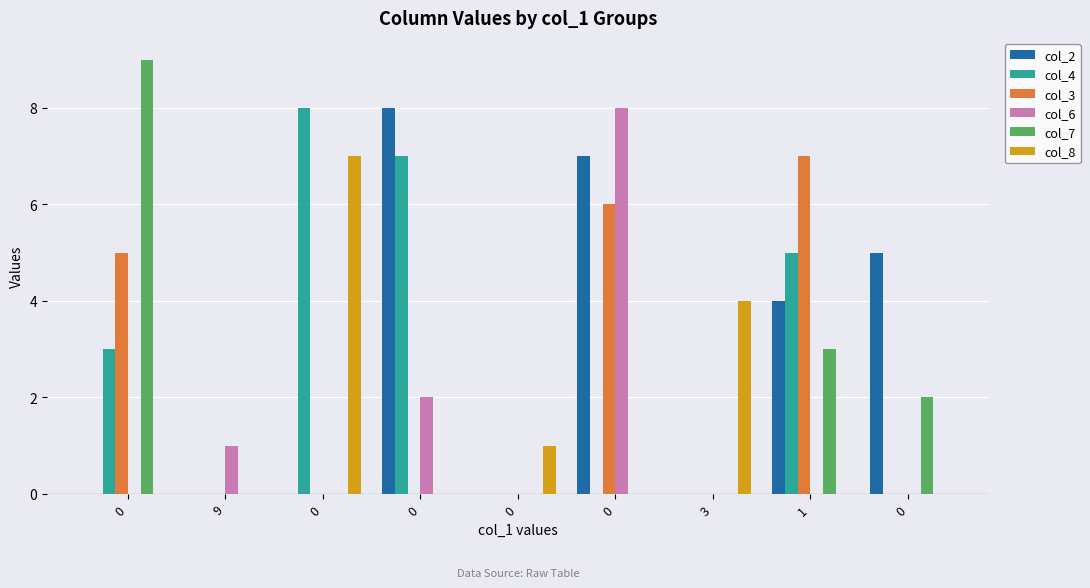

Which series has the largest total across all categories?

col_2